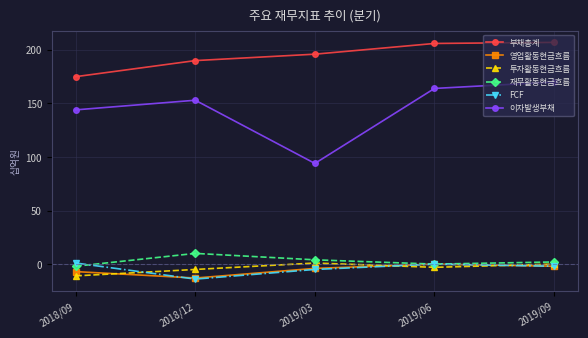

Between 2019/03 and 2019/06, which series saw the biggest shift?

이자발생부채